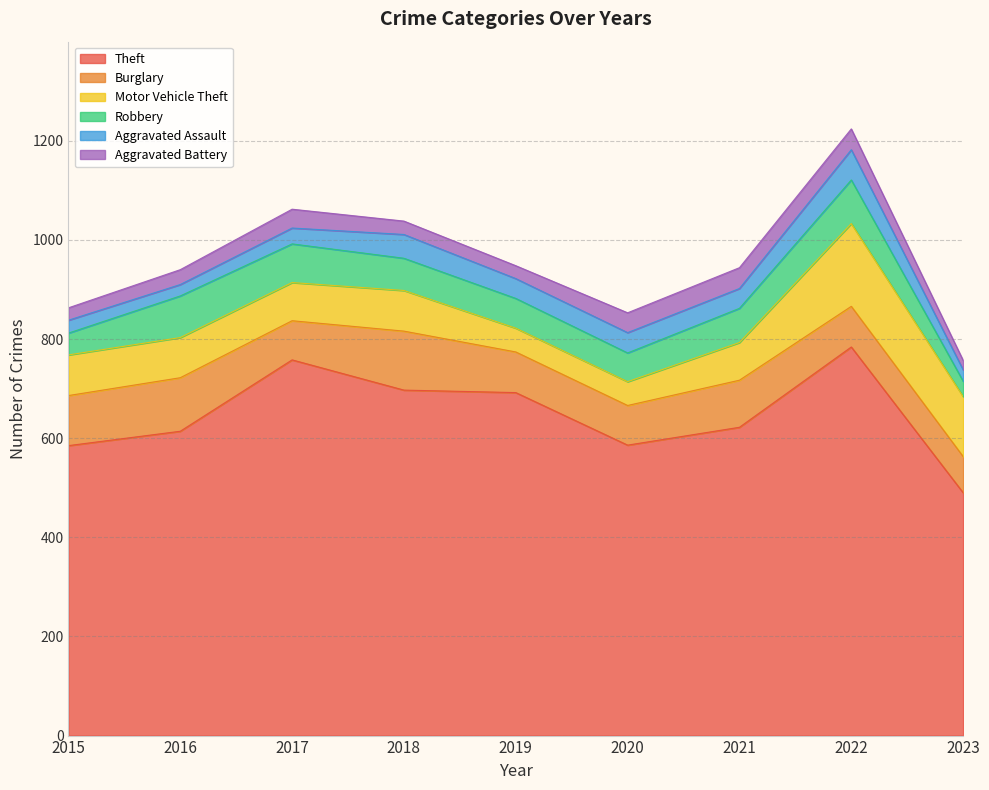

What is the sum of all Robbery values?

577